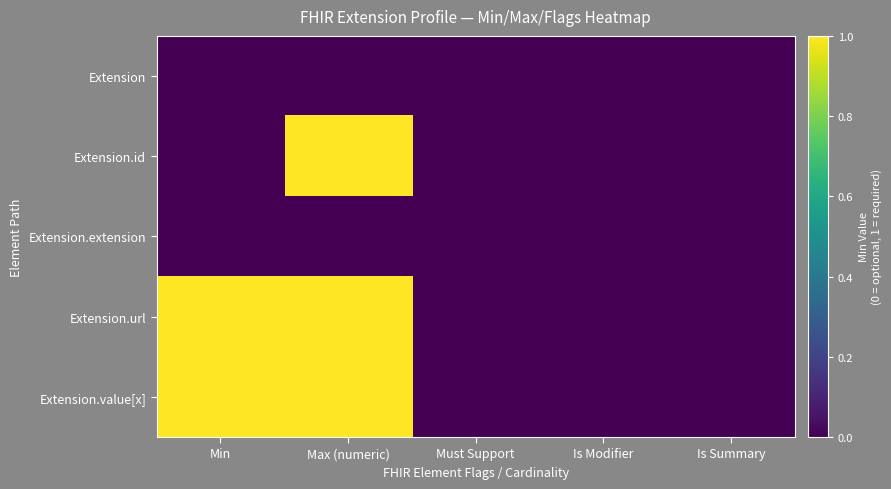

Reading left to right, list all the values displayed in this chart.

Extension: Min=0	Max (numeric)=0	Must Support=0	Is Modifier=0	Is Summary=0
Extension.id: Min=0	Max (numeric)=1	Must Support=0	Is Modifier=0	Is Summary=0
Extension.extension: Min=0	Max (numeric)=0	Must Support=0	Is Modifier=0	Is Summary=0
Extension.url: Min=1	Max (numeric)=1	Must Support=0	Is Modifier=0	Is Summary=0
Extension.value[x]: Min=1	Max (numeric)=1	Must Support=0	Is Modifier=0	Is Summary=0